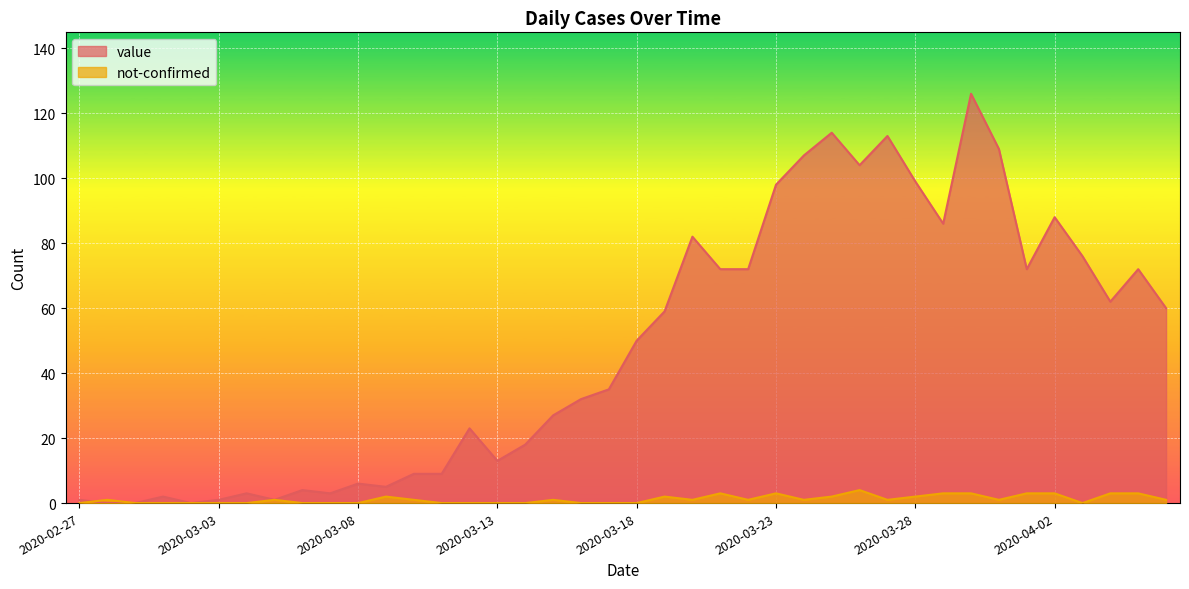

Where is value nearest to the value 63?

2020-04-04